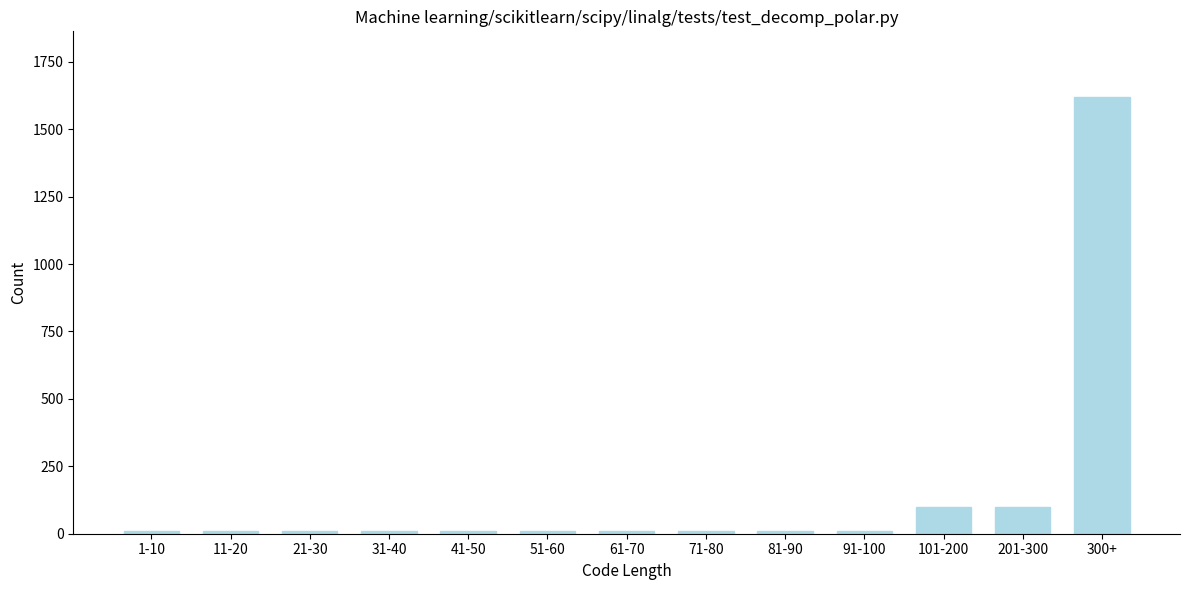

Reading right to left, transcribe all the data shown in this chart.

1620	100	100	10	10	10	10	10	10	10	10	10	10